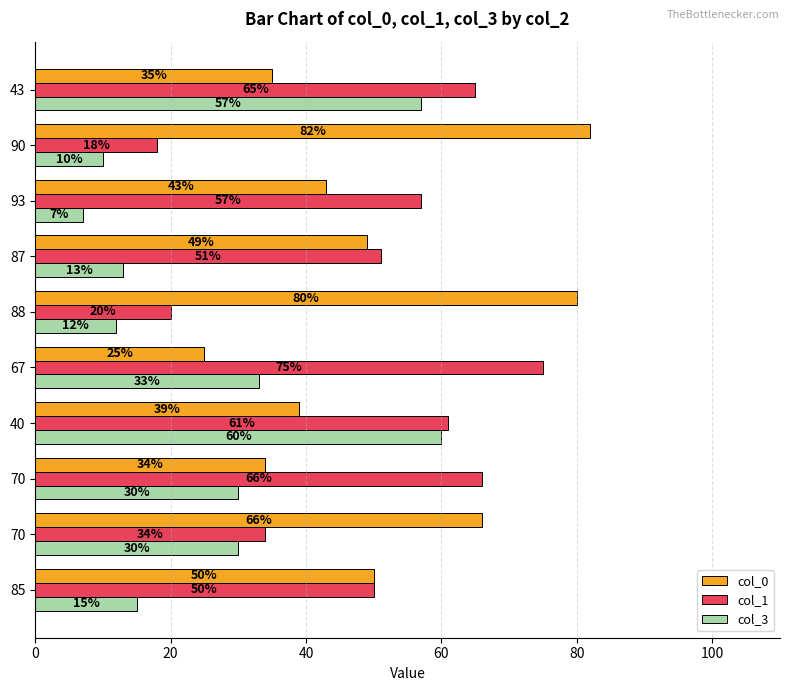

Which category has the lowest value across all series?

93